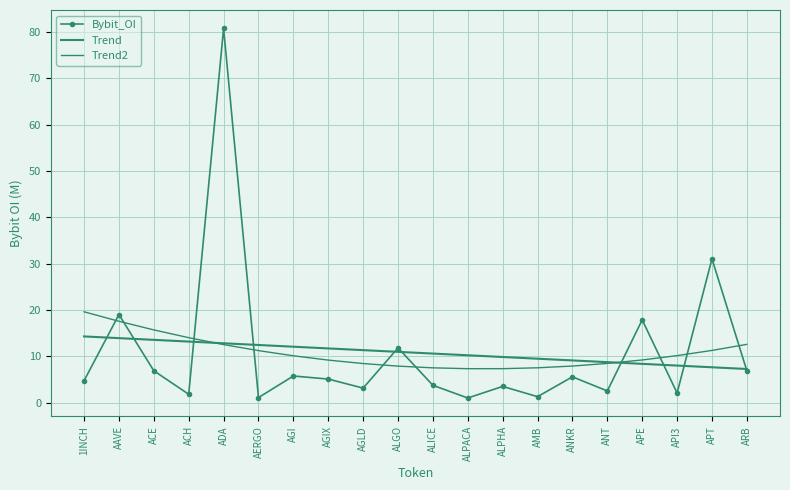

List the series in order of their peak value, highest first.

Bybit_OI, Trend2, Trend